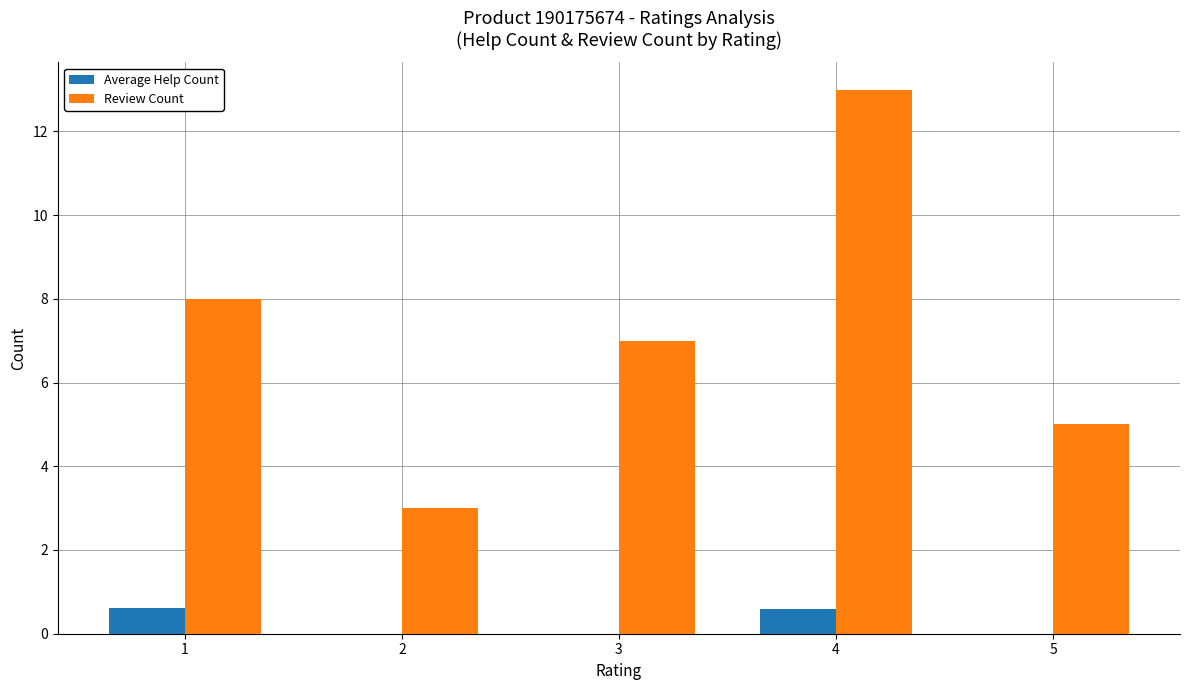

What is the total value across all series at 2?

3.0